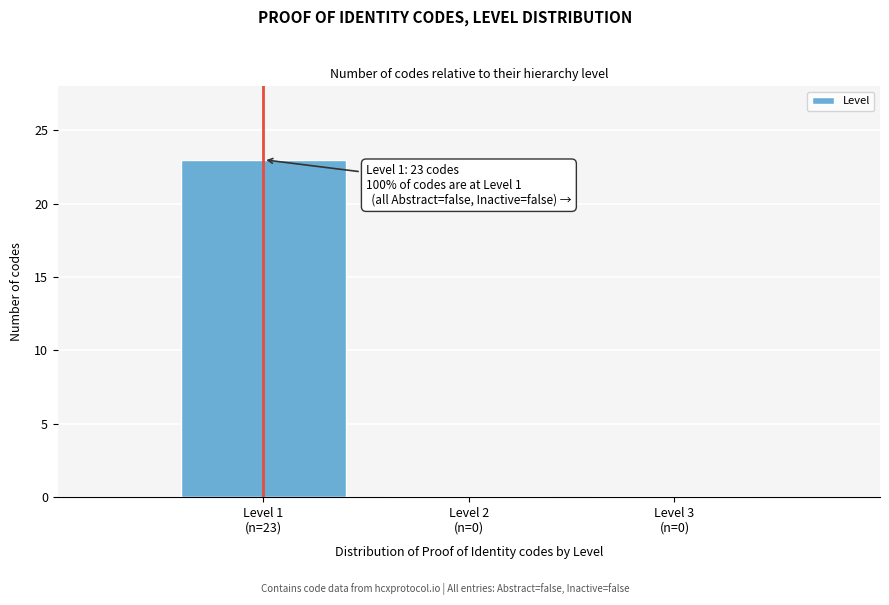

What is the maximum value shown in the chart?

23